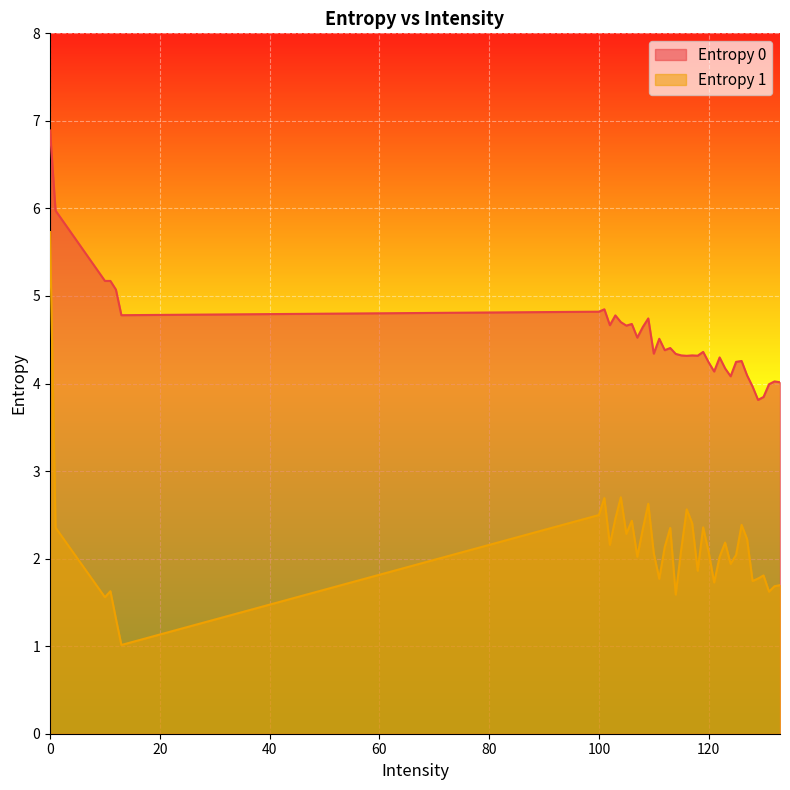

What is the value of the Entropy 0 point at the 29th from the left?

4.3